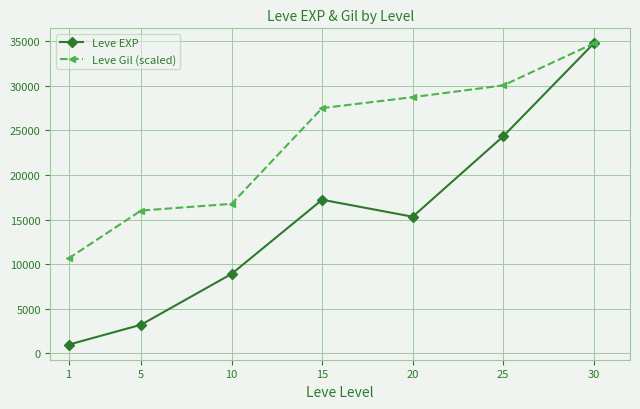

In Leve EXP, how many points are lower than both neighbors (excluding endpoints)?

1